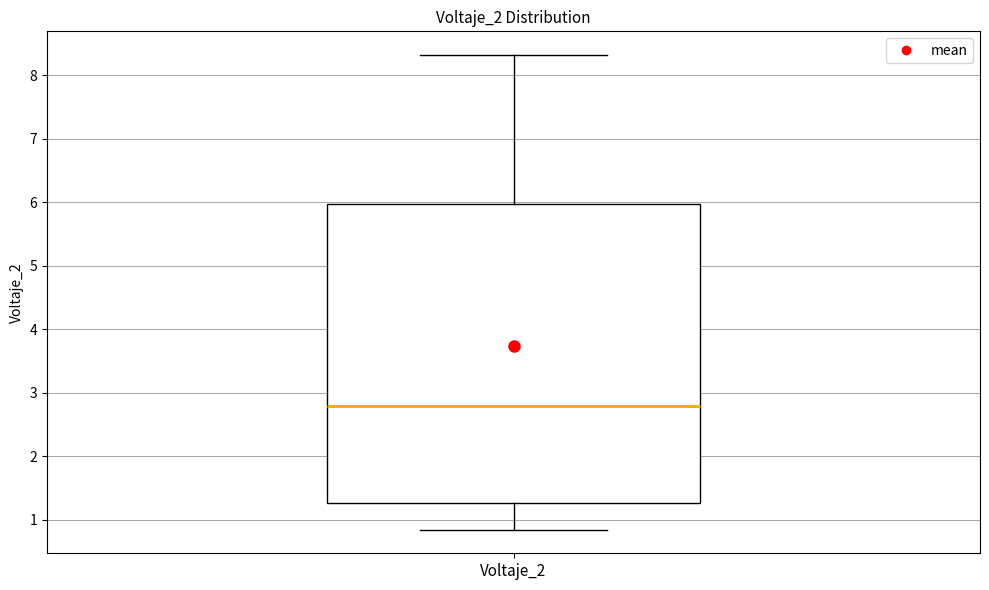

Read this box plot against the y-axis: the position of the median line, the range covered by the box, and the ends of both whiskers. The values are not printed on the chart, so give them approximately, as read against the axis.

median 2.8, box 1.3 to 6.0, whiskers 0.8 to 8.3